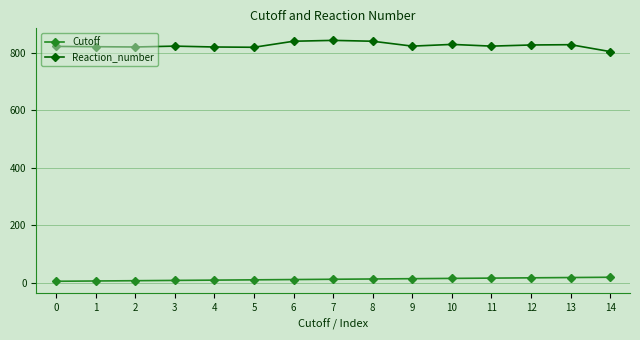

Rank the series at 5 from lowest to highest value.

Cutoff, Reaction_number